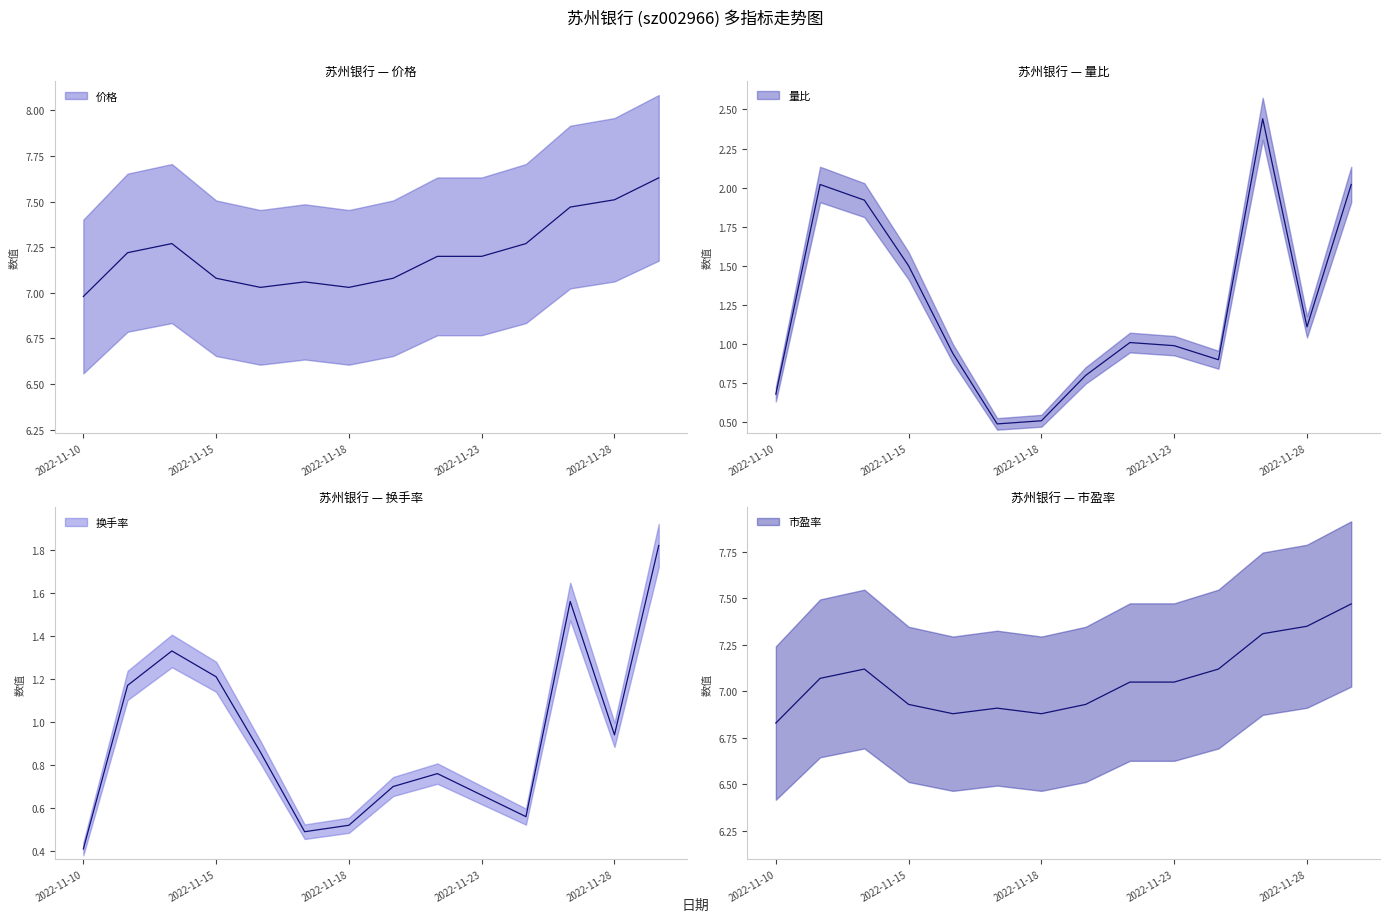

In 市盈率, how many points are higher than both neighbors (excluding endpoints)?

2